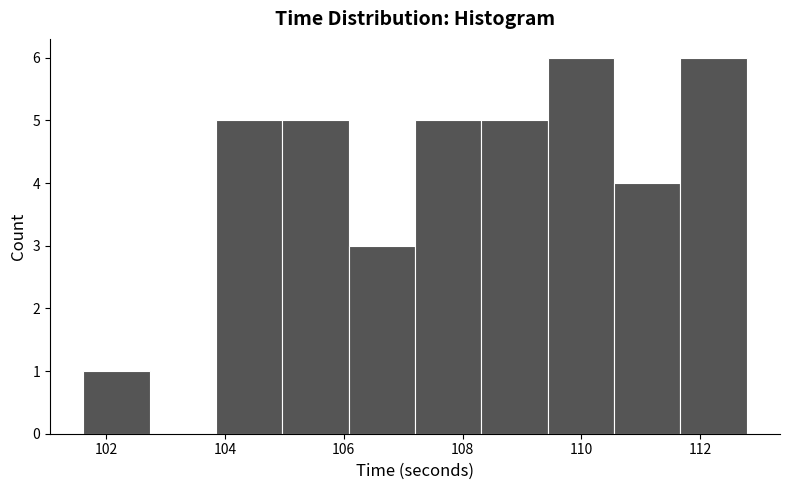

How tall is the bar that spans 101.6 to 102.8 on the x-axis? Neither the bar edges nor the heights are printed on the chart, so give them approximately, as read against the axes.

1